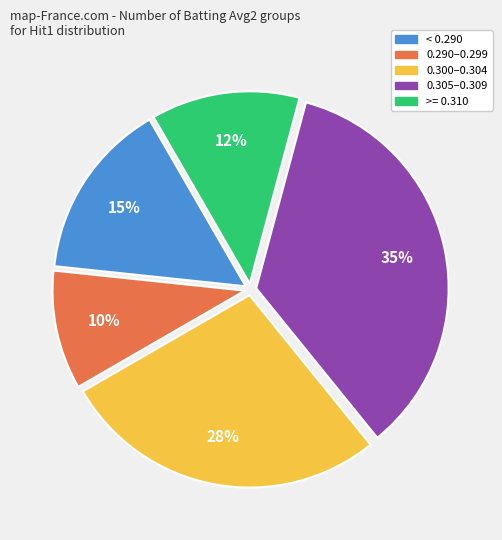

Is there a majority slice in this chart?

No